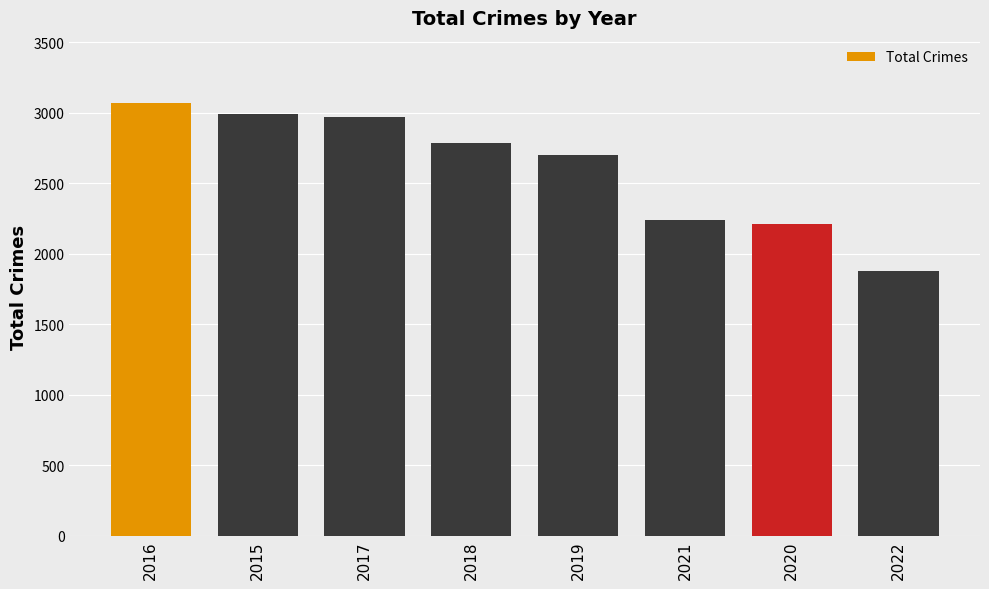

What is the average value?

2606